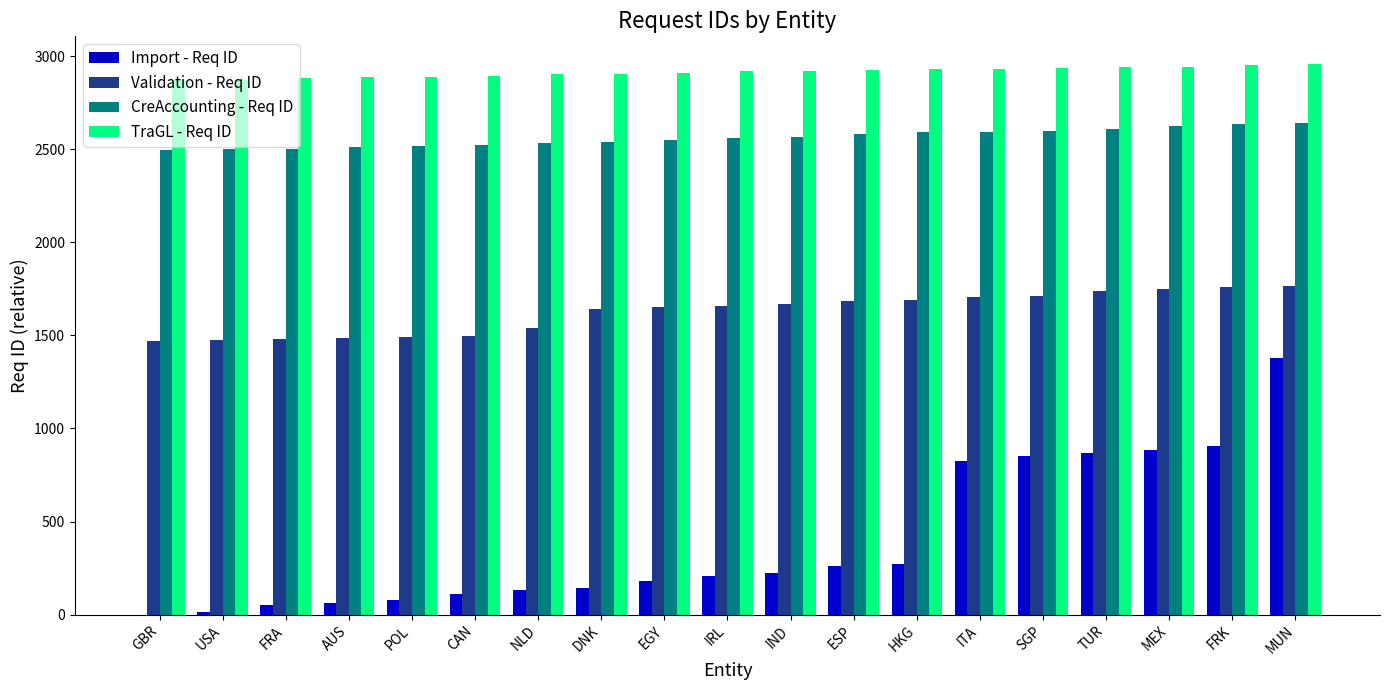

How many groups of bars are there?

19